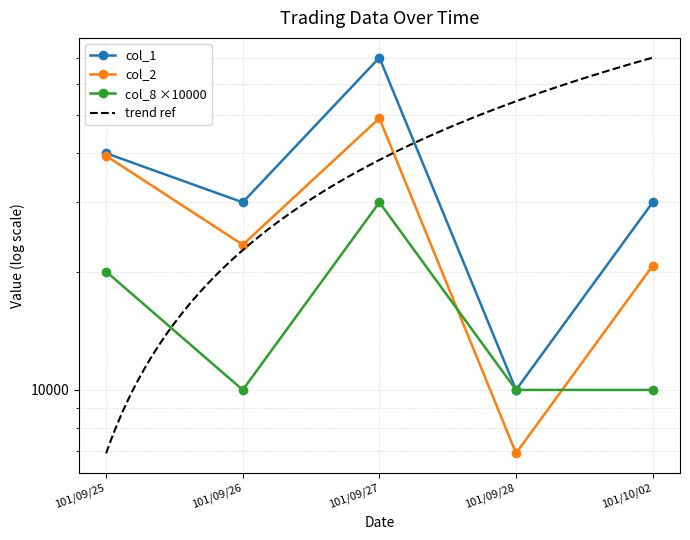

Reading left to right, extract all data points from this chart.

col_1: 40000	30000	70000	10000	30000
col_2: 39400	23400	49100	6900	20700
col_8: 20000	10000	30000	10000	10000